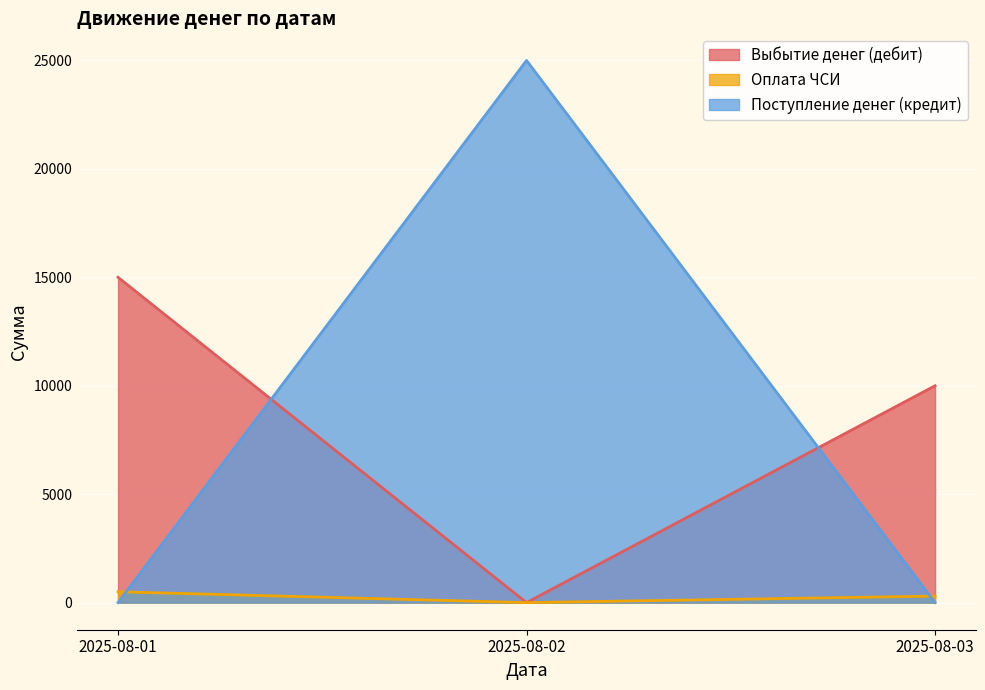

At how many categories does at least one series exceed 731?

3